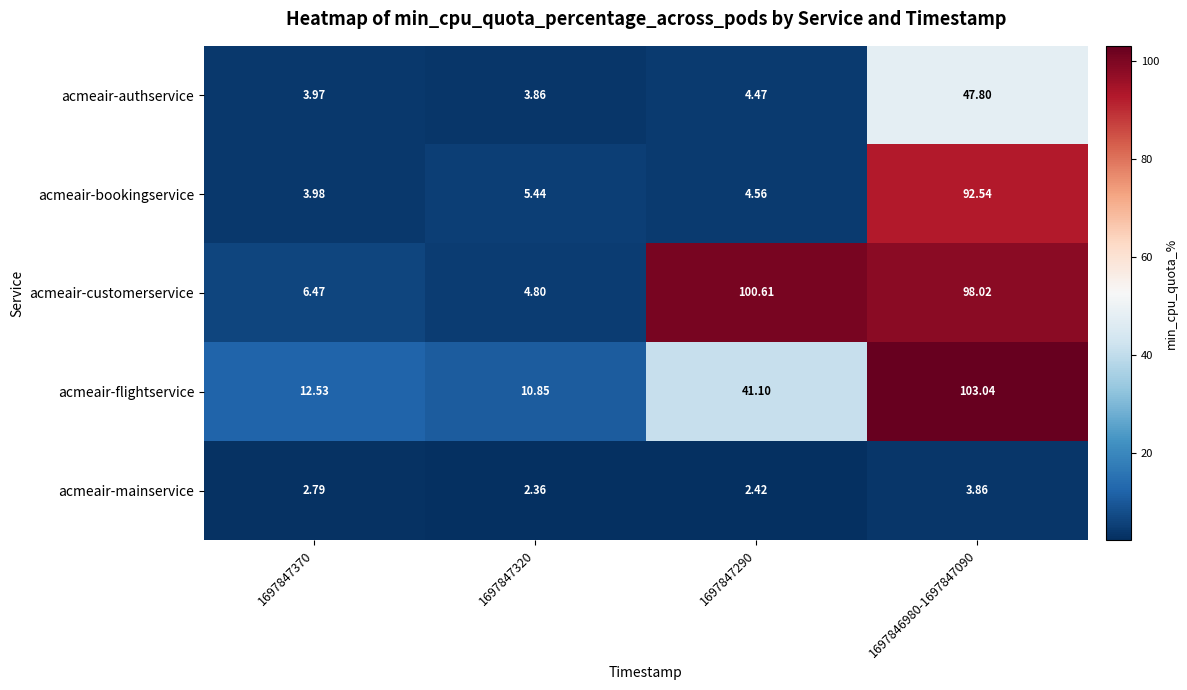

What is the difference between the highest and lowest values at 1697847370?

9.7